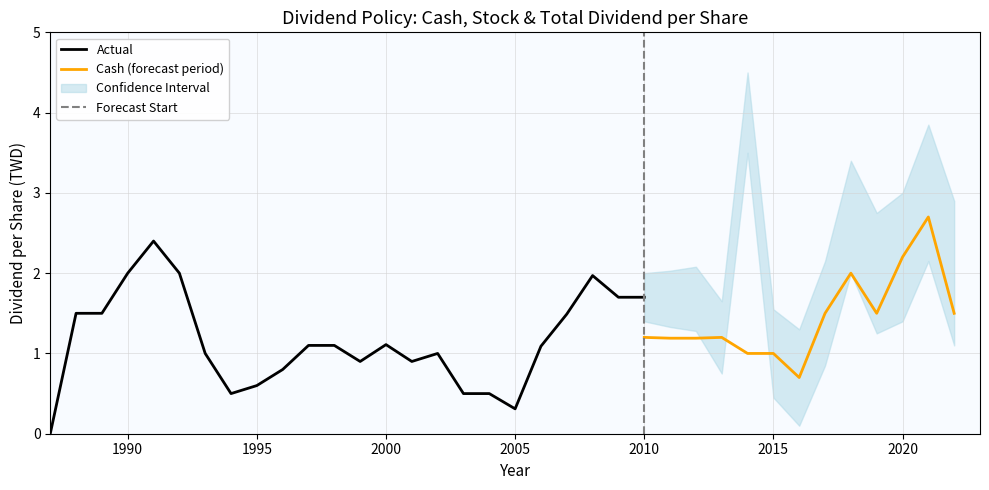

The Stock Dividend series shows 0.2 at 2012. True or false?

False